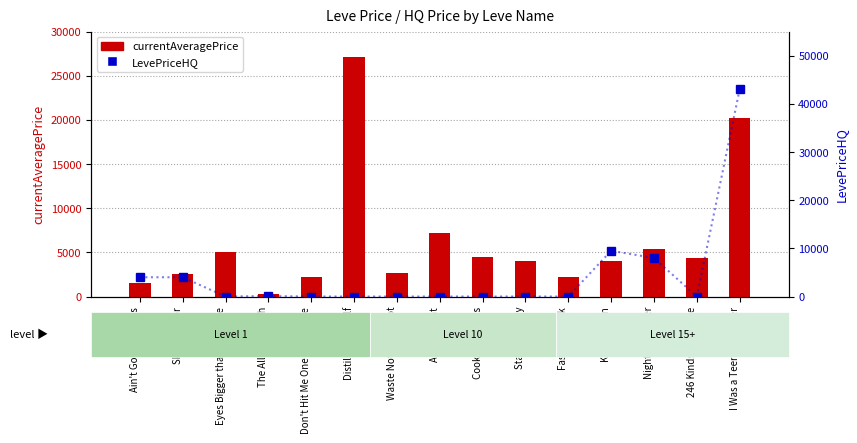

At which category does the chart reach its minimum across all series?

Eyes Bigger than the Plate